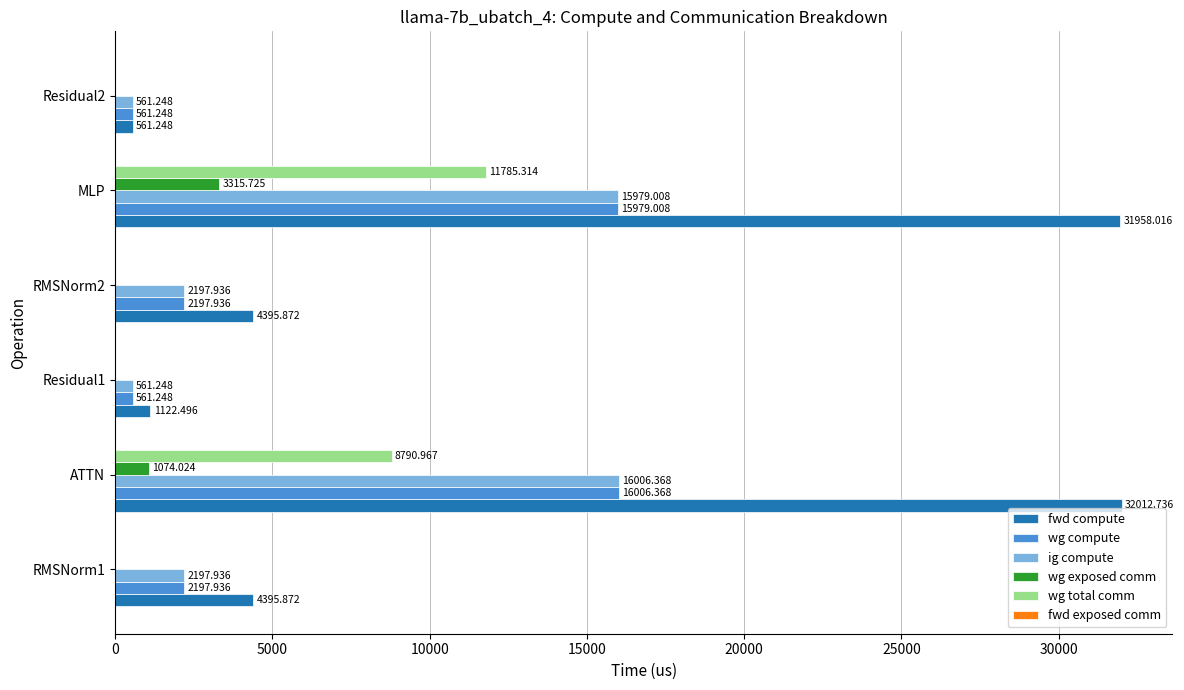

Between RMSNorm1 and Residual1, which series saw the biggest shift?

fwd compute